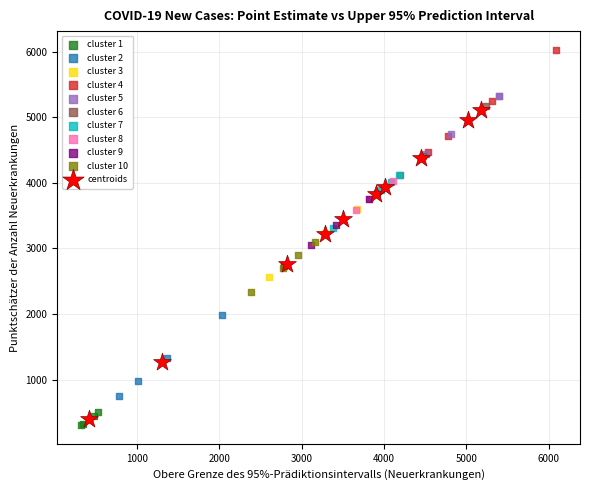

Which series has the largest Y range (max minus min)?

centroids